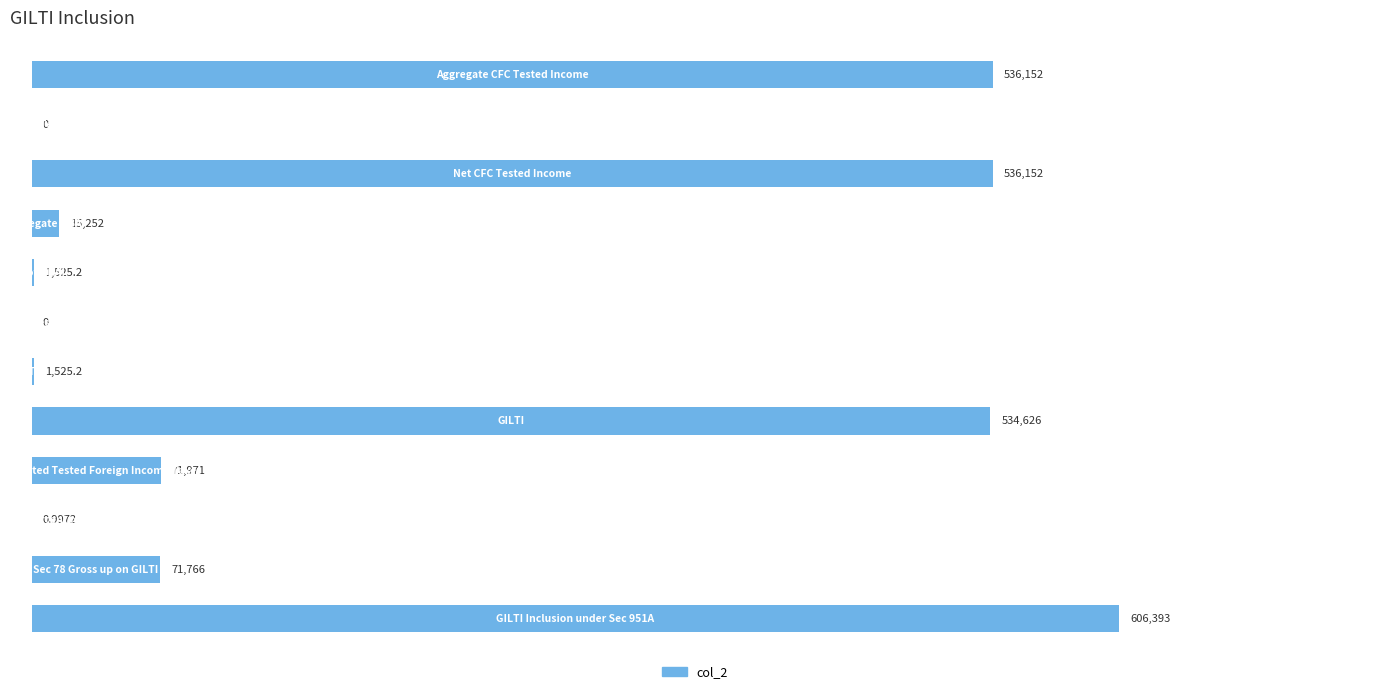

How many values are above zero?

10